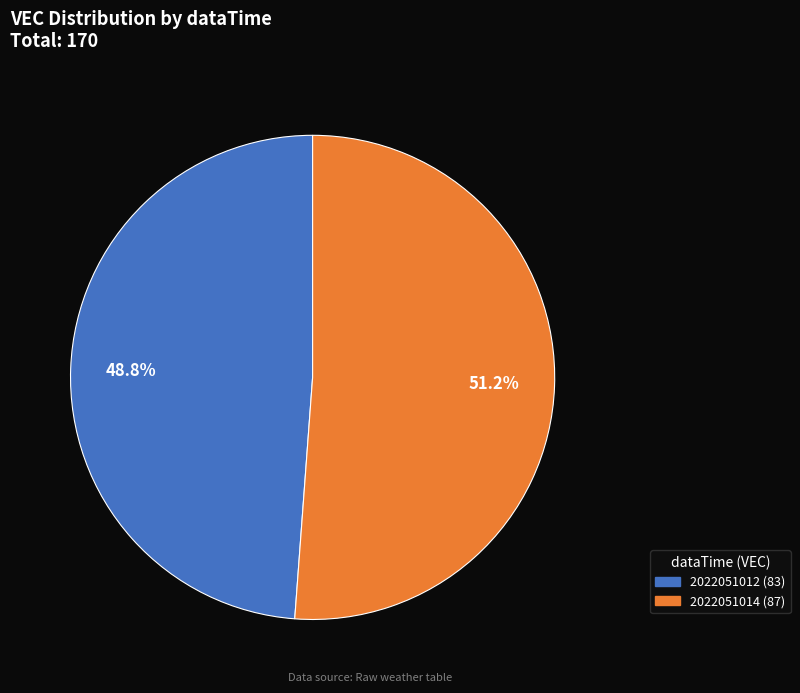

What is the smallest slice in the pie chart?

2022051012